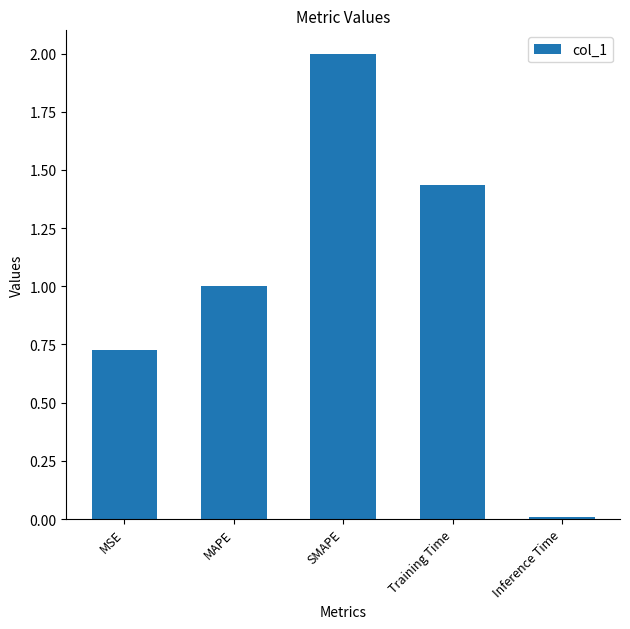

True or false: the data shows 0.5 at SMAPE.

False